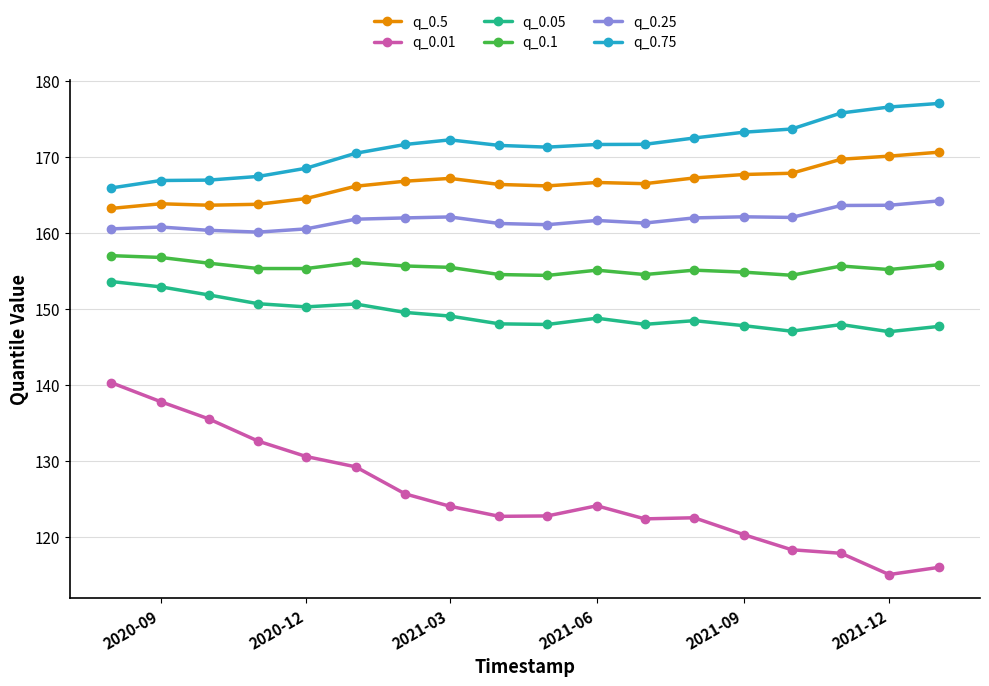

What is the value of the q_0.25 point at the 2nd from the left?

160.7